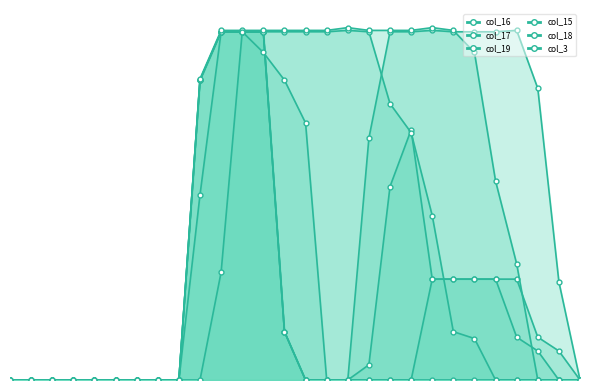

True or false: col_18 has a value of 72 at 23.

False